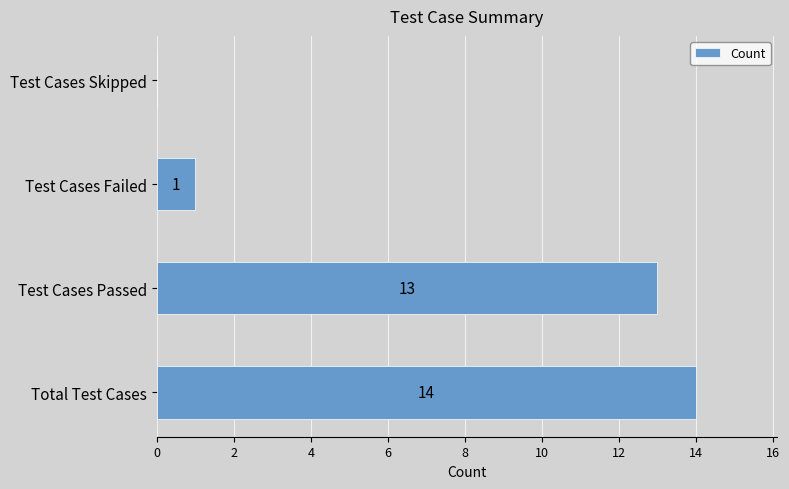

Reading bottom to top, transcribe all the data shown in this chart.

Total Test Cases=14	Test Cases Passed=13	Test Cases Failed=1	Test Cases Skipped=0